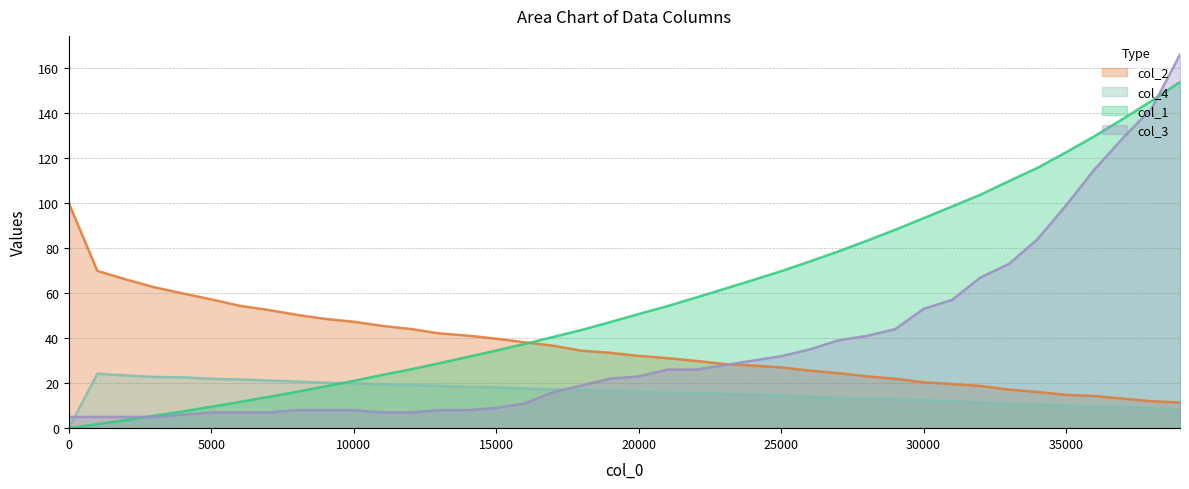

How many values in the col_1 series are below 50?

20